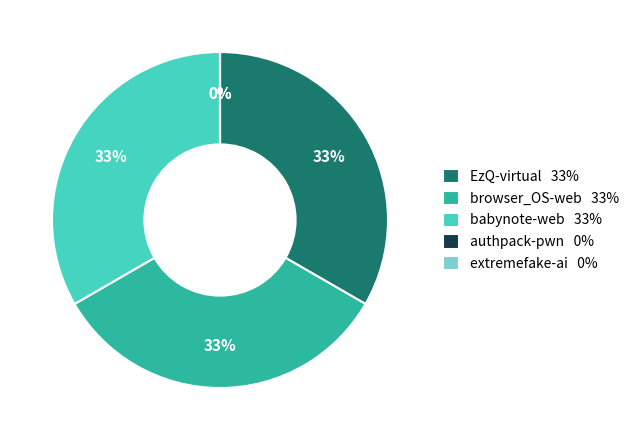

Does any single category account for the majority?

No